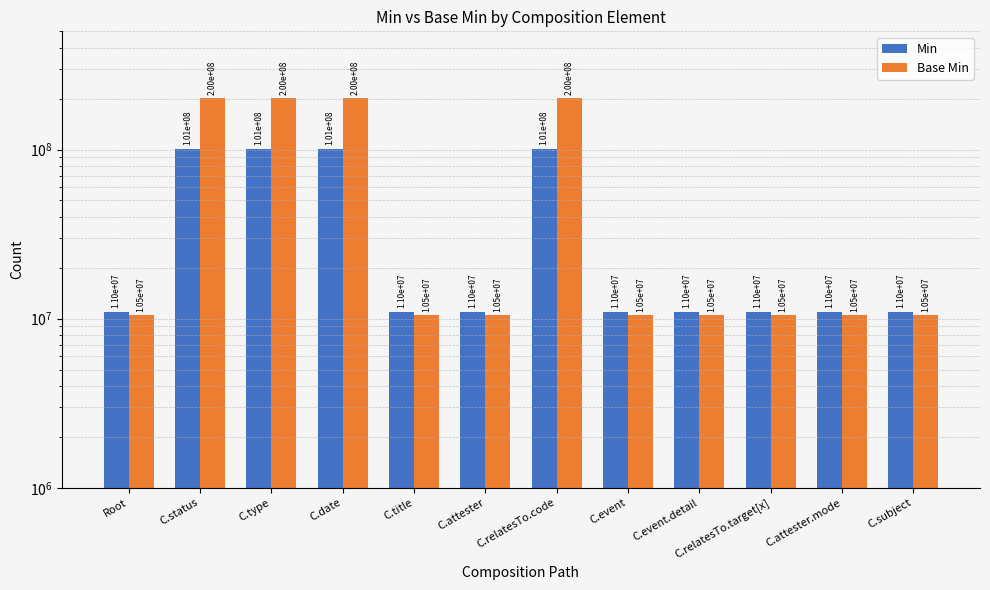

What is the label of the 7th bar from the right?

C.attester